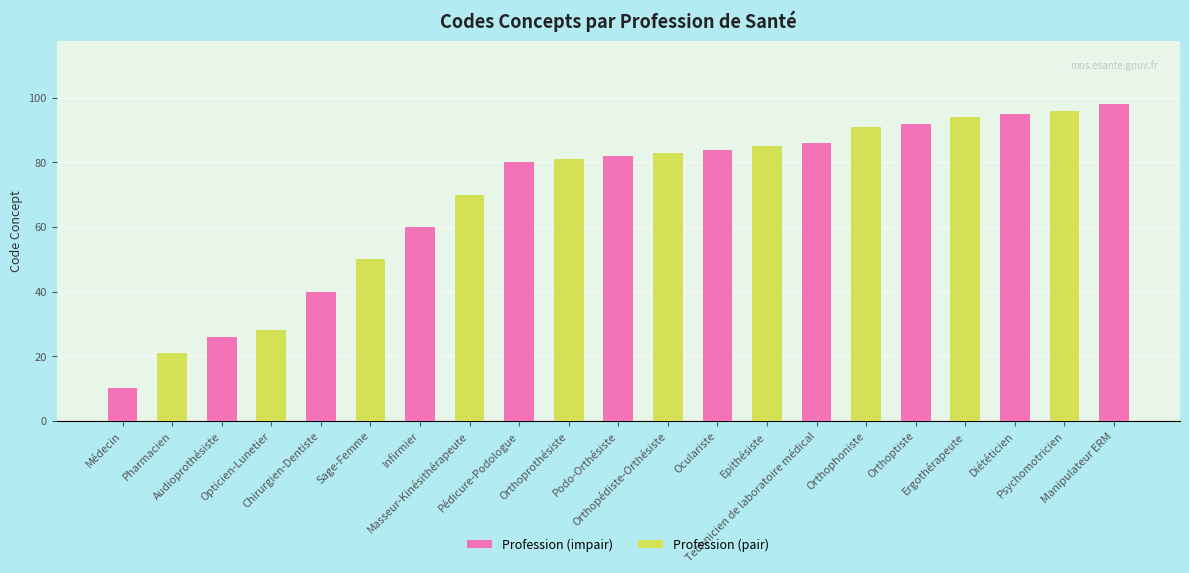

What is the label of the 20th bar from the right?

Pharmacien